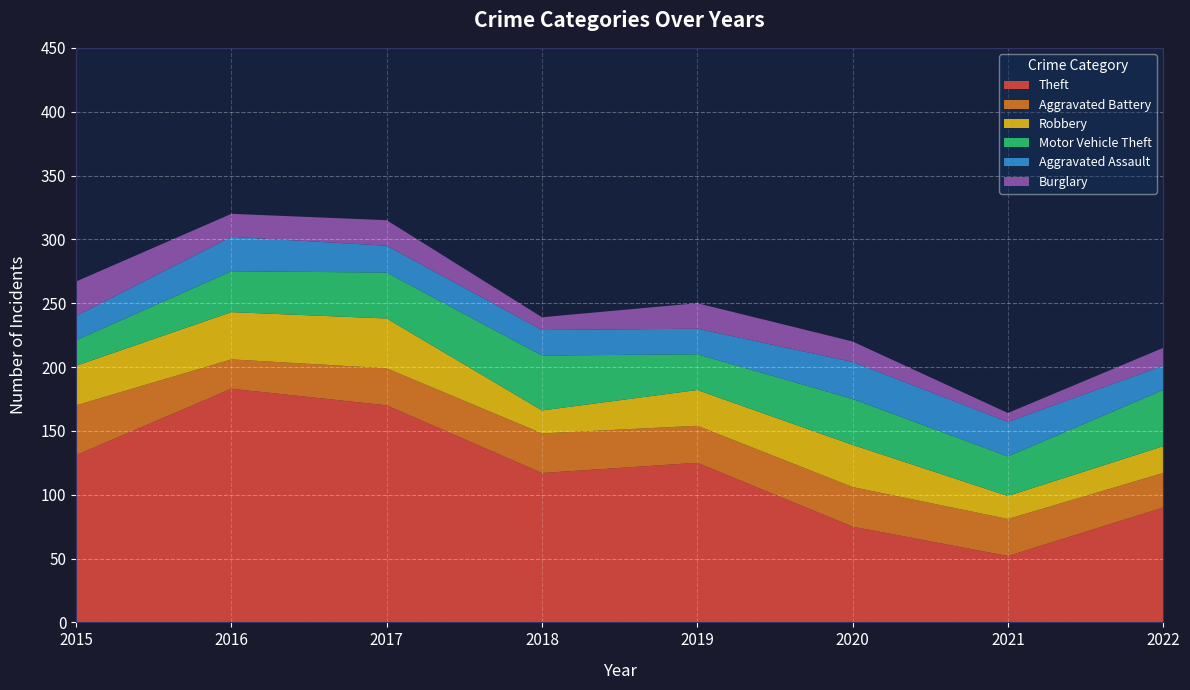

Reading left to right, extract all data points from this chart.

Theft: 2015=131	2016=183	2017=170	2018=117	2019=125	2020=75	2021=52	2022=90
Aggravated Battery: 2015=39	2016=23	2017=29	2018=31	2019=29	2020=31	2021=29	2022=27
Robbery: 2015=31	2016=37	2017=39	2018=18	2019=28	2020=33	2021=18	2022=21
Motor Vehicle Theft: 2015=20	2016=32	2017=36	2018=43	2019=28	2020=36	2021=31	2022=44
Aggravated Assault: 2015=19	2016=27	2017=21	2018=20	2019=20	2020=29	2021=27	2022=19
Burglary: 2015=27	2016=18	2017=20	2018=10	2019=20	2020=16	2021=7	2022=14